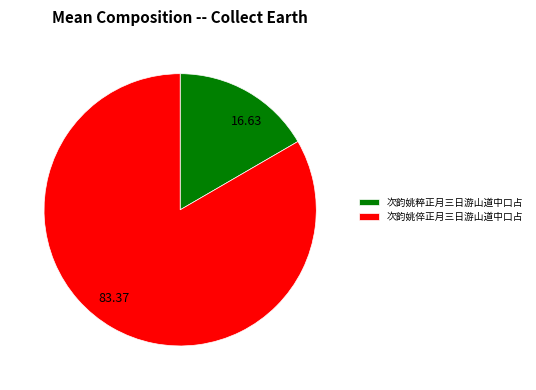

Between 次韵姚倅正月三日游山道中口占 and 次韵姚粹正月三日游山道中口占, which is larger?

次韵姚倅正月三日游山道中口占